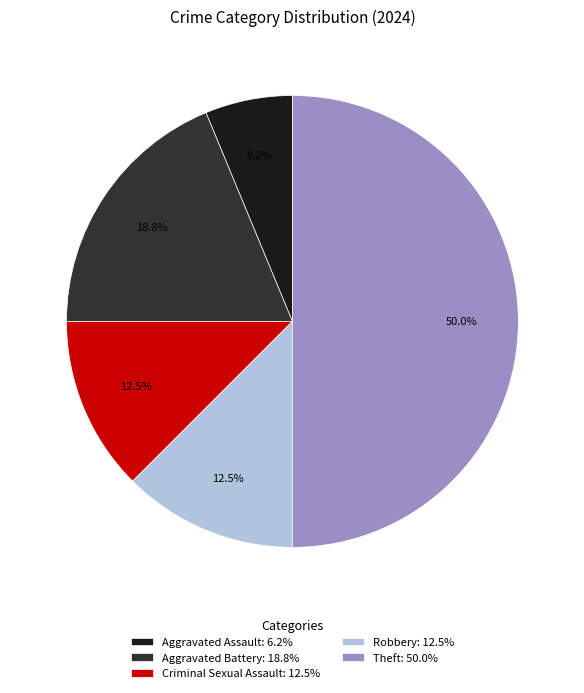

What is the largest slice in the pie chart?

Theft